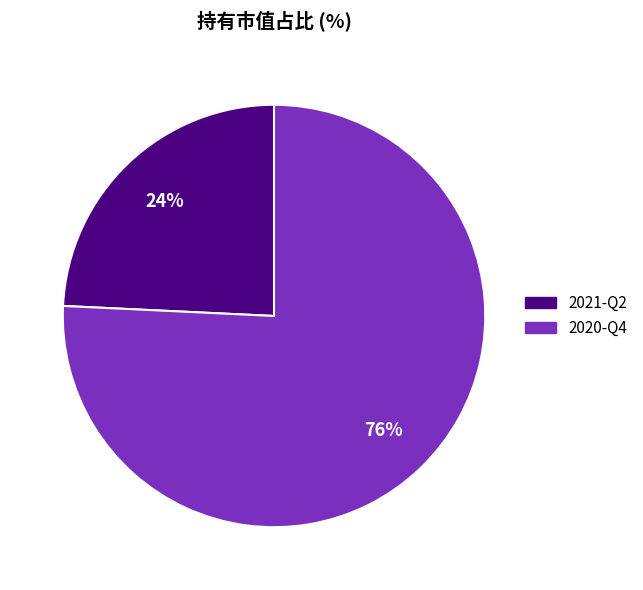

What is the largest slice in the pie chart?

2020-Q4